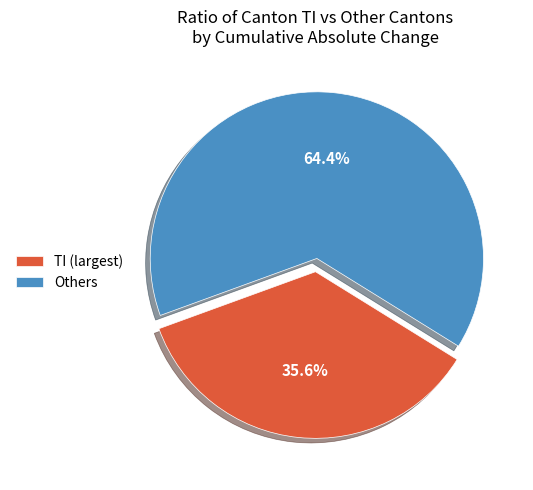

Which has a higher value, TI (largest) or Others?

Others